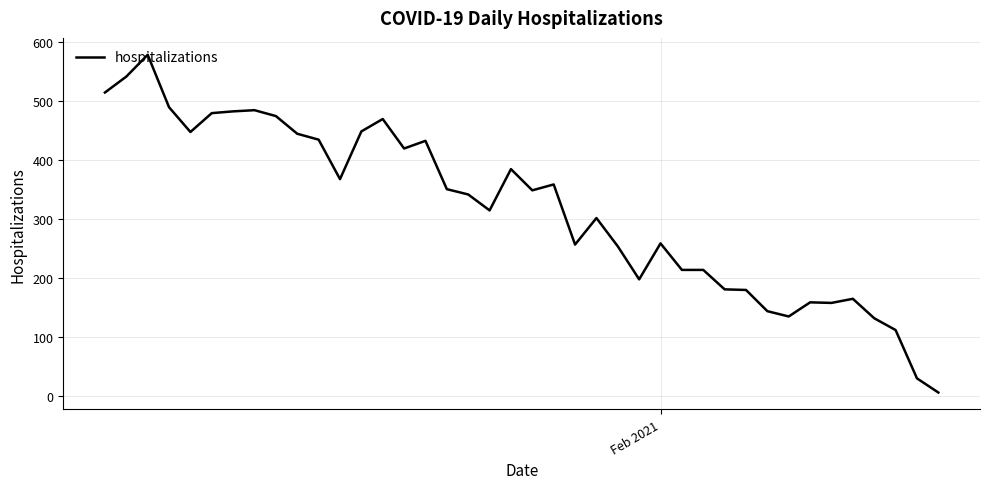

What is the difference between the maximum and minimum values?

573